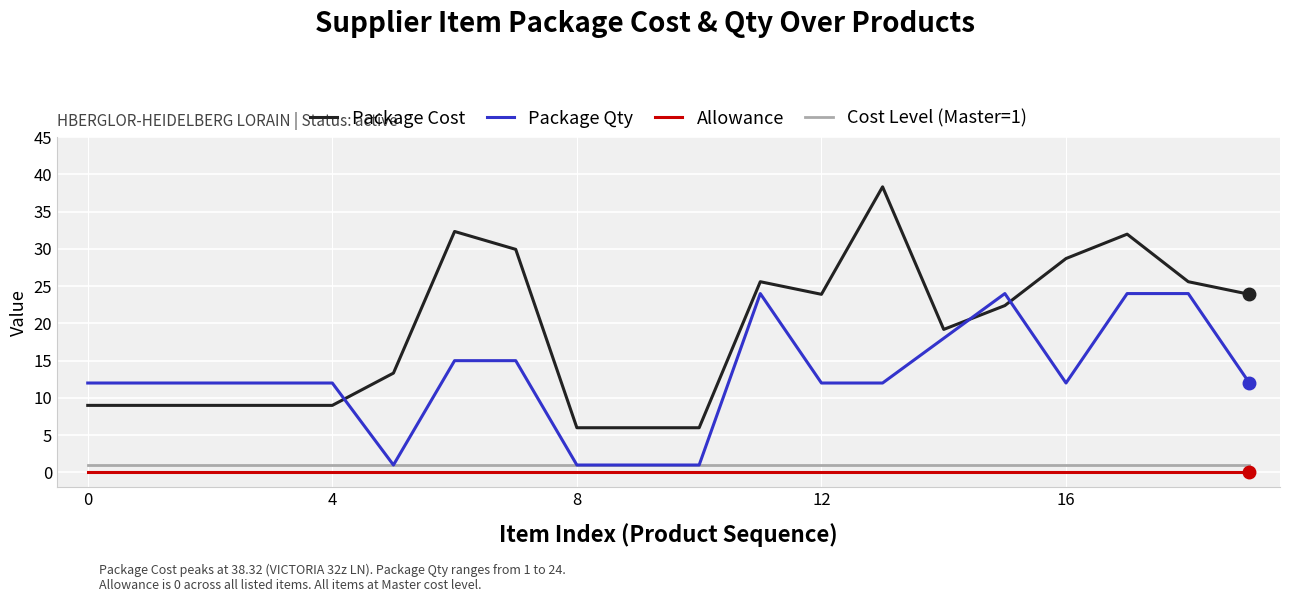

True or false: Cost Level (Master=1) and Package Cost cross at least once.

False